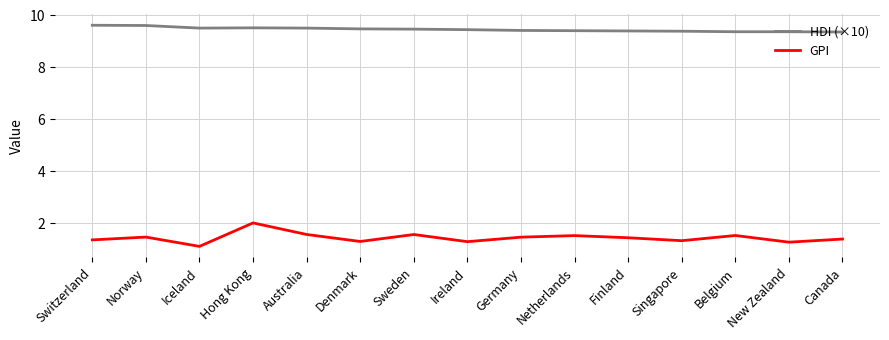

Rank the series at Netherlands from highest to lowest value.

HDI (×10), GPI